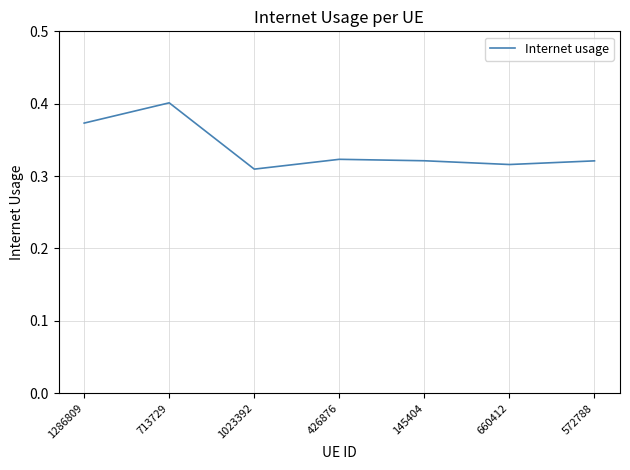

Count the values in the range 0 to 1.

7